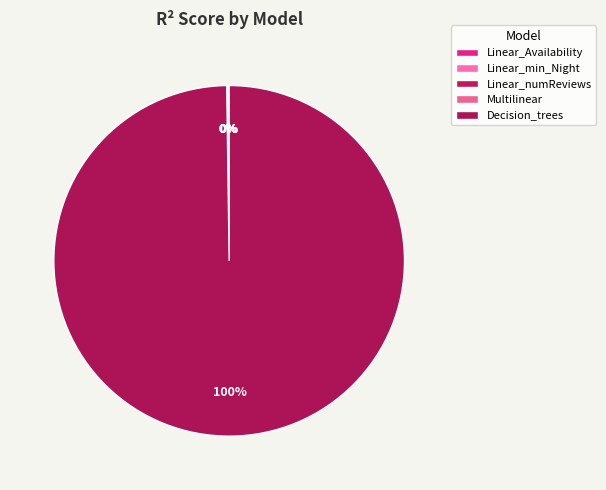

How many segments does this pie chart have?

5